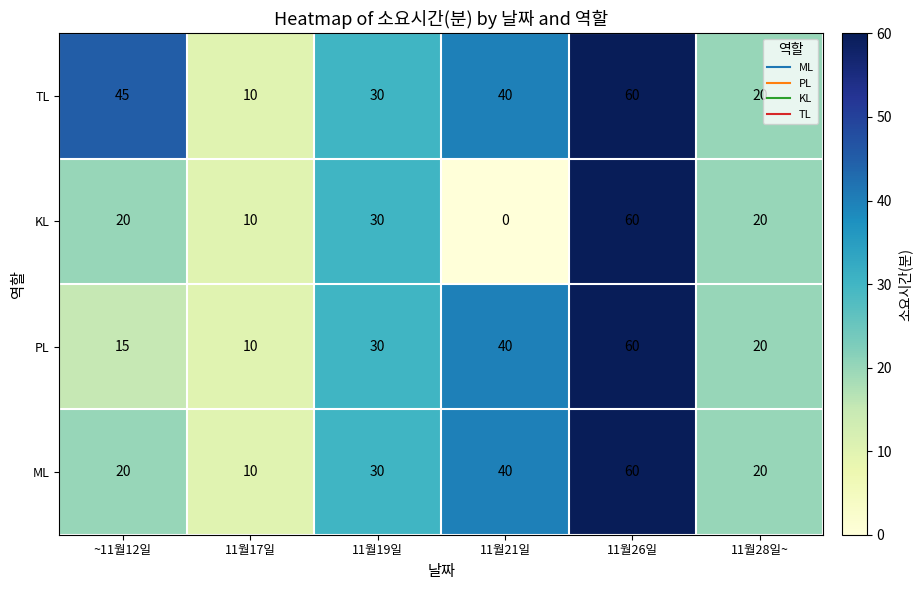

Which series has the largest total across all categories?

TL